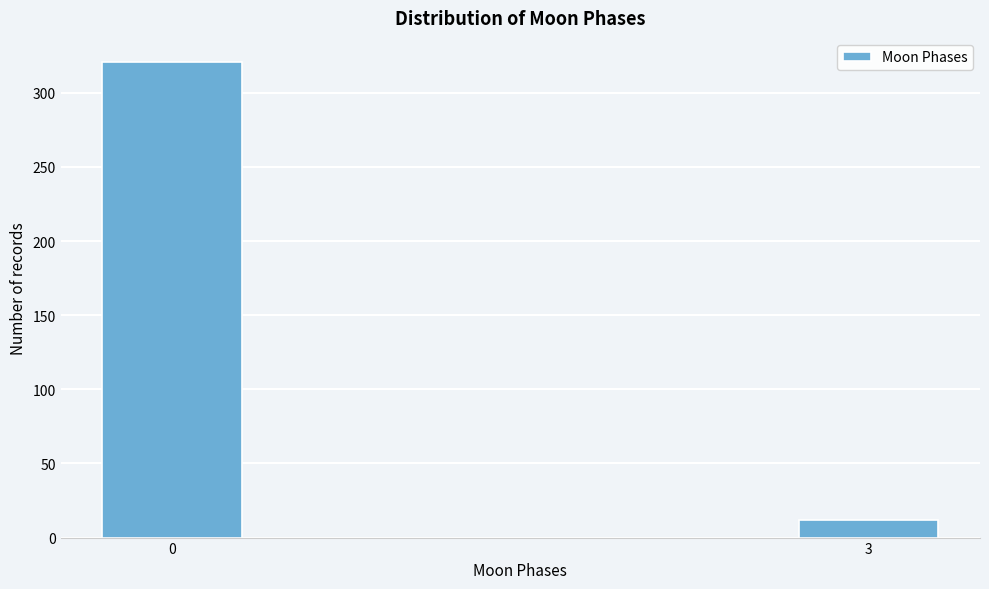

Reading left to right, transcribe all the data shown in this chart.

0=321	3=12